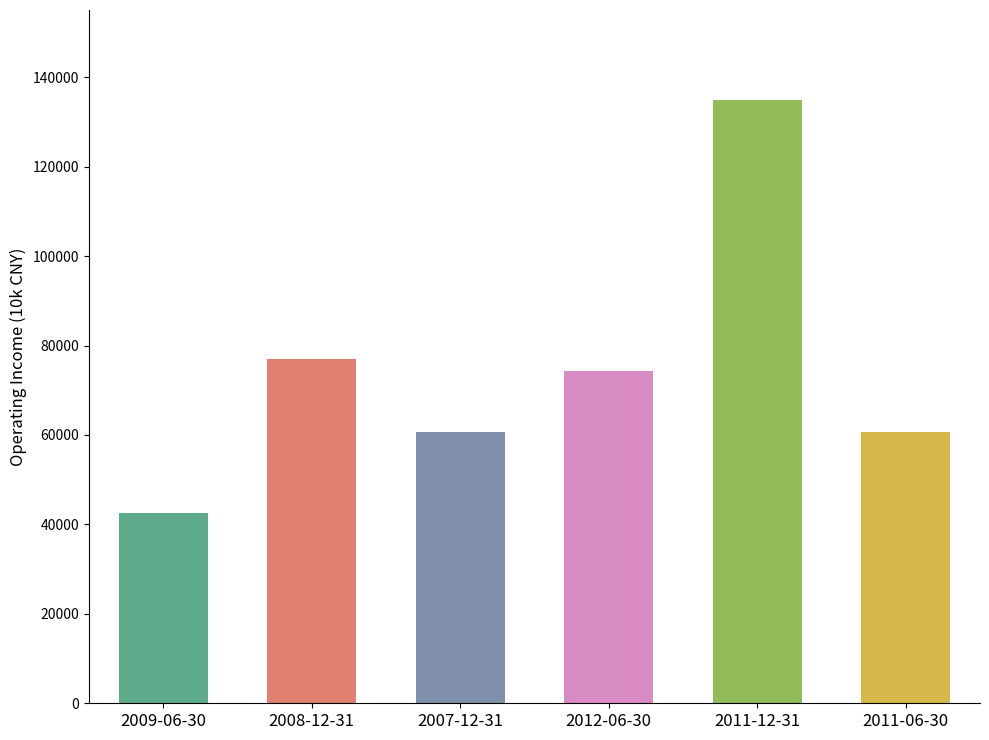

Where is the data nearest to the value 88726?

2008-12-31